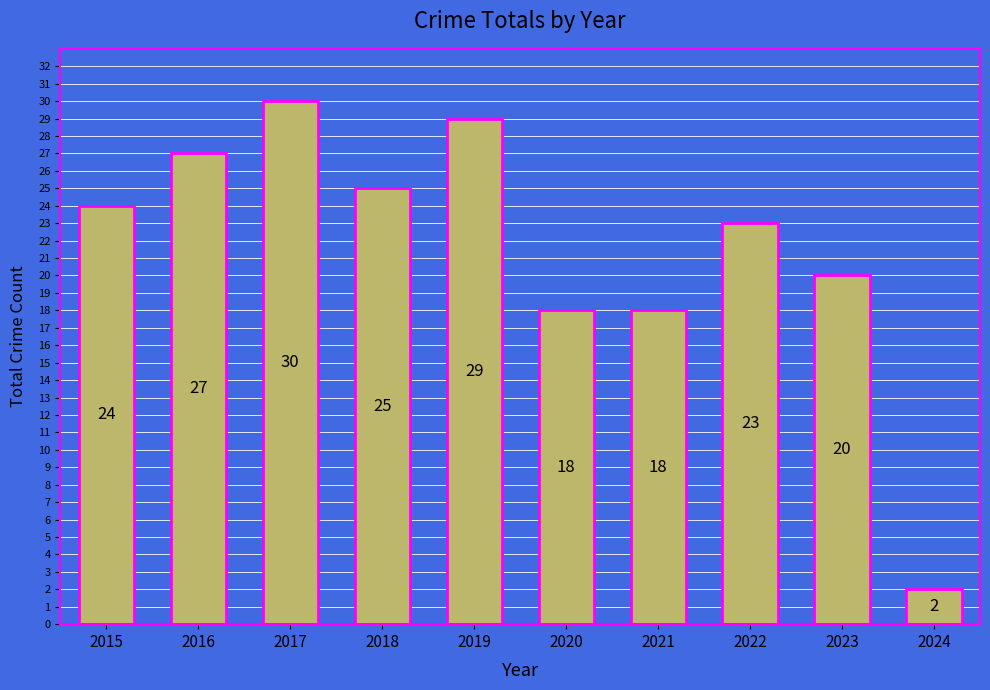

Read the value at 2020, to the nearest 10.

20